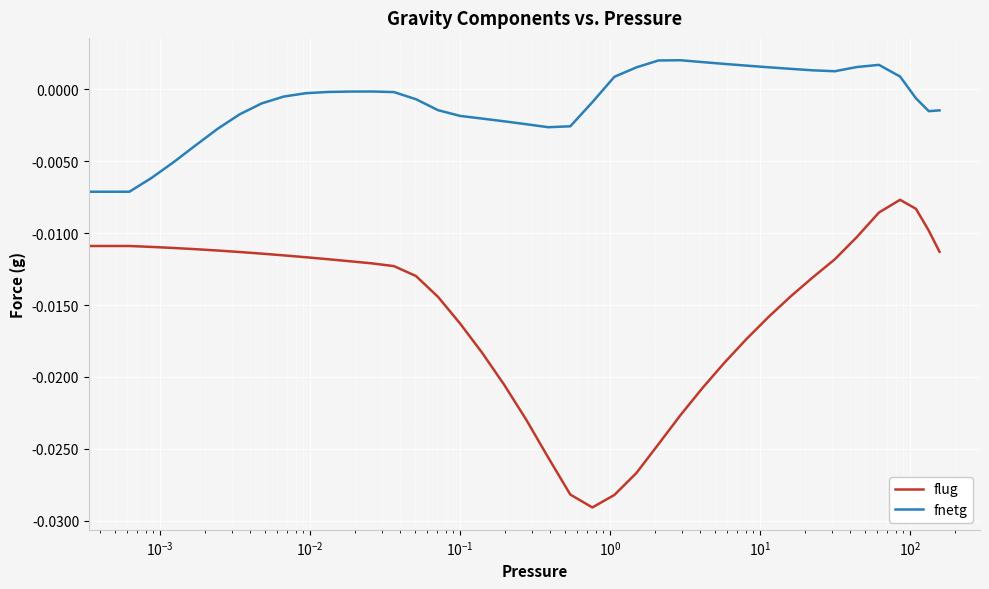

List the series in order of their overall mean, highest first.

fnetg, flug